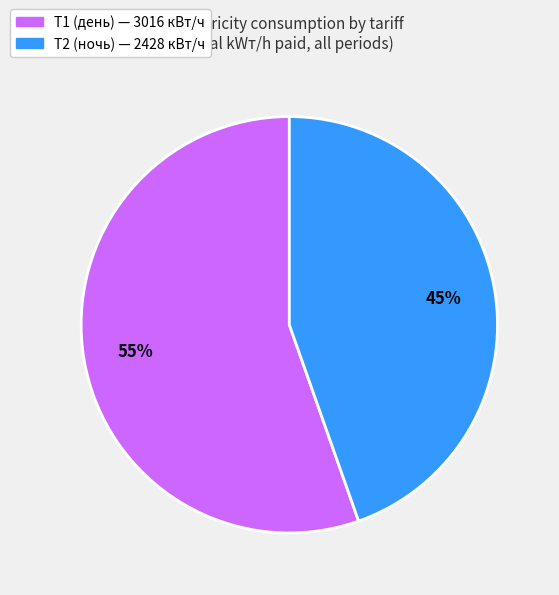

Is the sum of Т1 (день) and Т2 (ночь) greater than half?

Yes